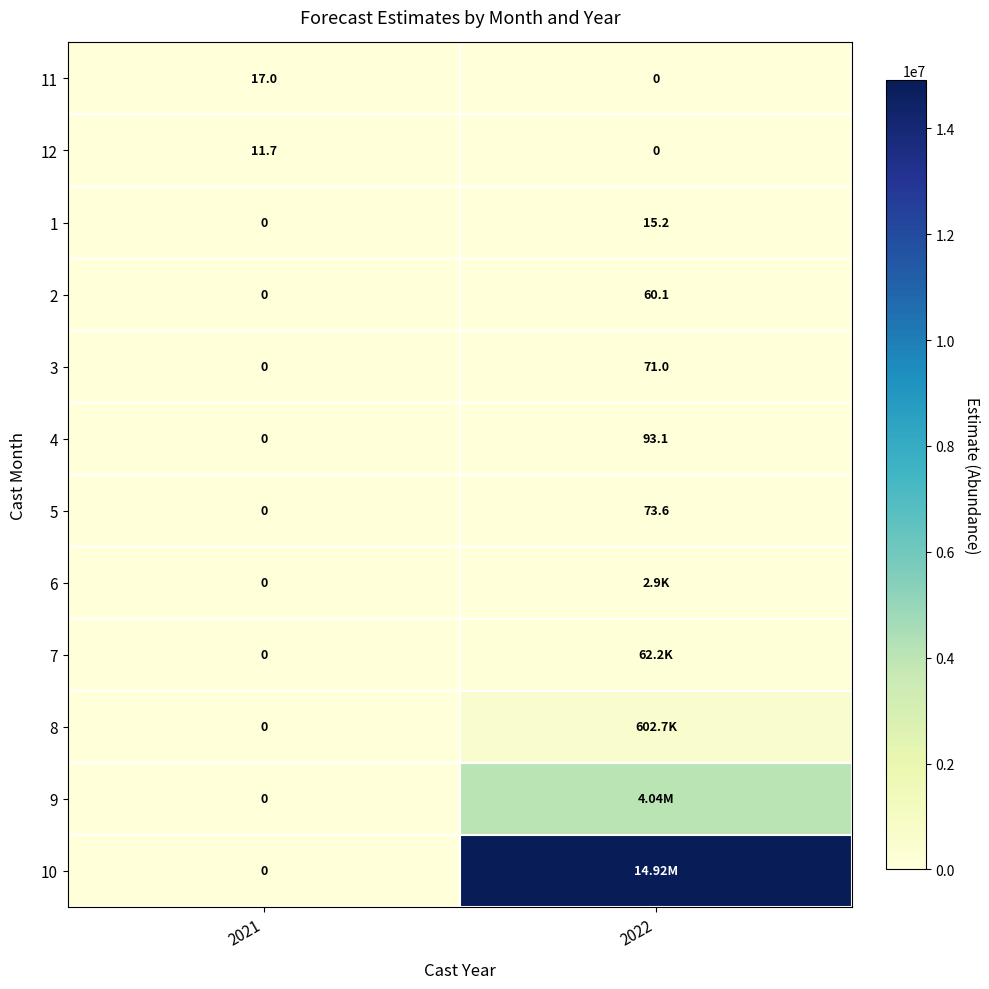

At which label is 11 closest to 8?

2022